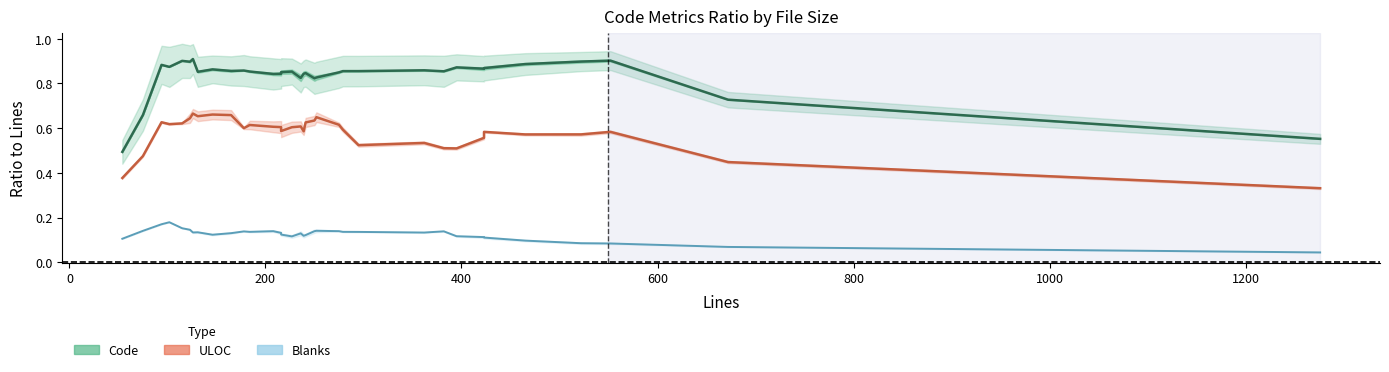

True or false: Blanks and ULOC cross at least once.

False